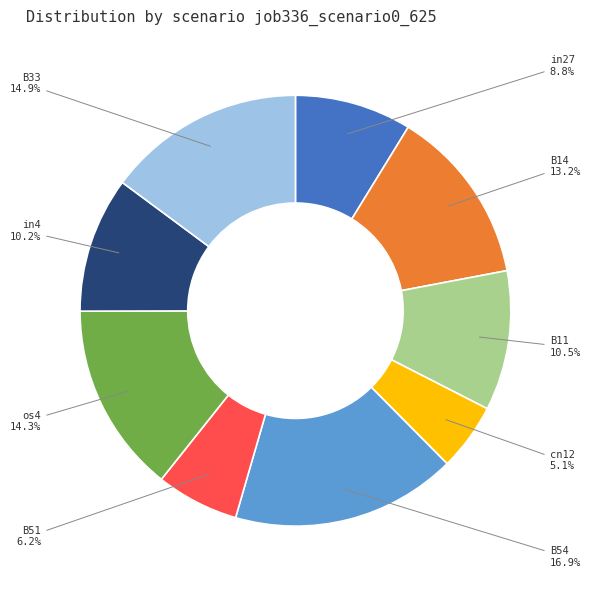

To the nearest percent, what is the difference between the largest and smallest slice percentages?

12%